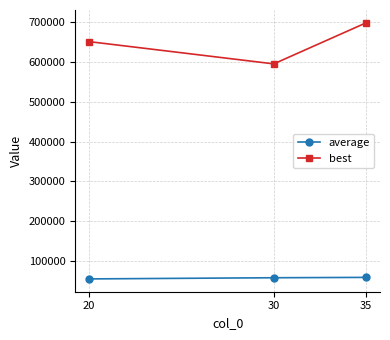

Which series has the largest range (max minus min)?

best